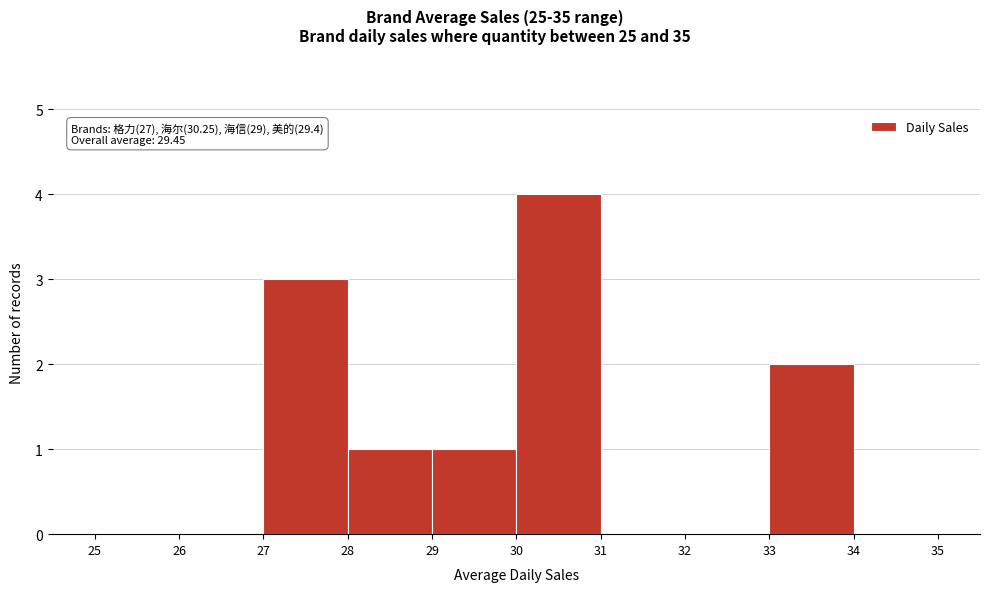

Over which range of the x-axis is the bar tallest?

30 to 31